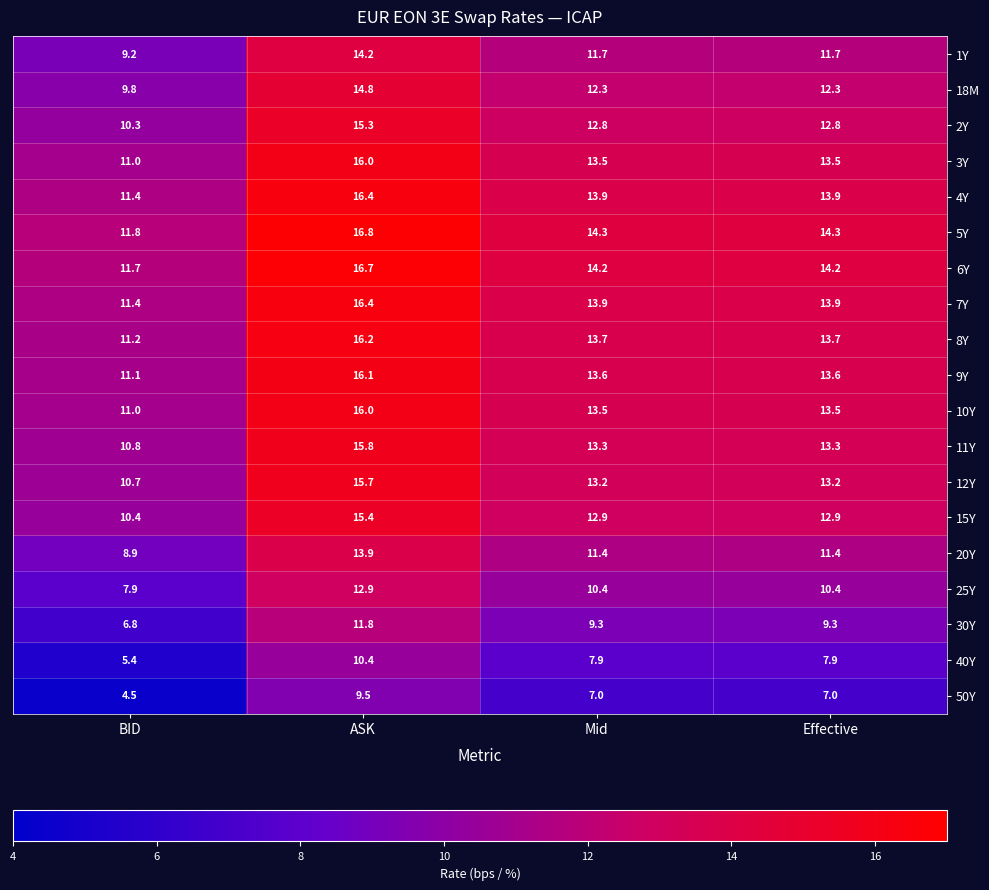

Where does the 7Y series first go above 13?

ASK